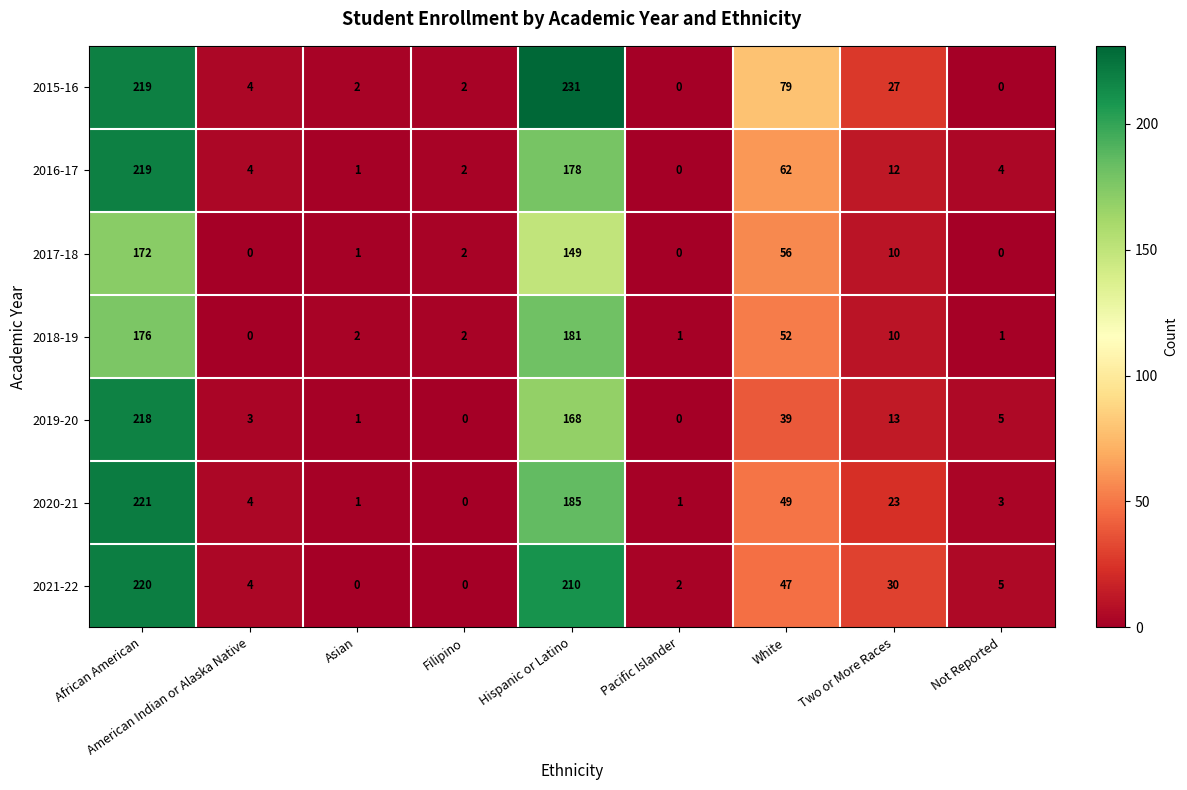

What is the spread (max minus min) of values at American Indian or Alaska Native?

4